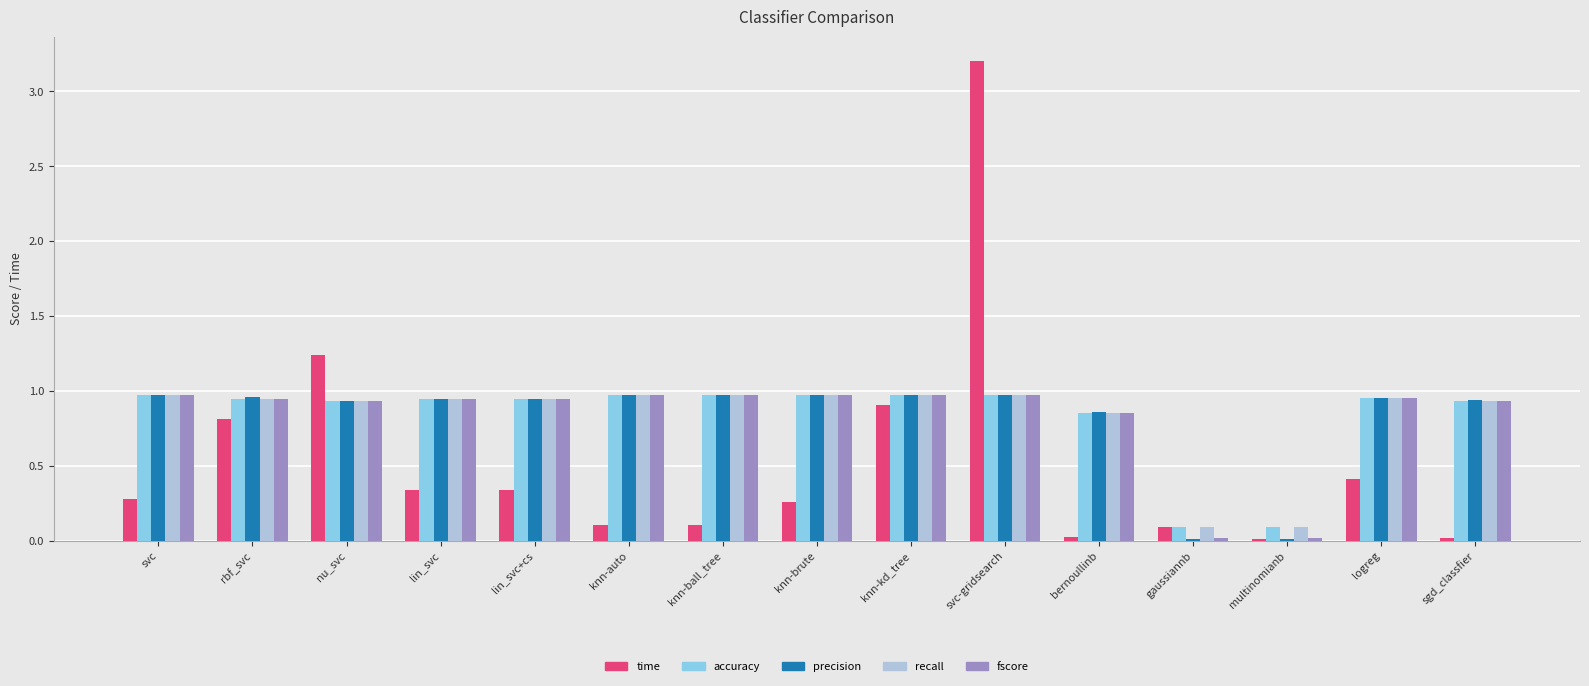

At which category is the sum across all series the highest?

svc-gridsearch